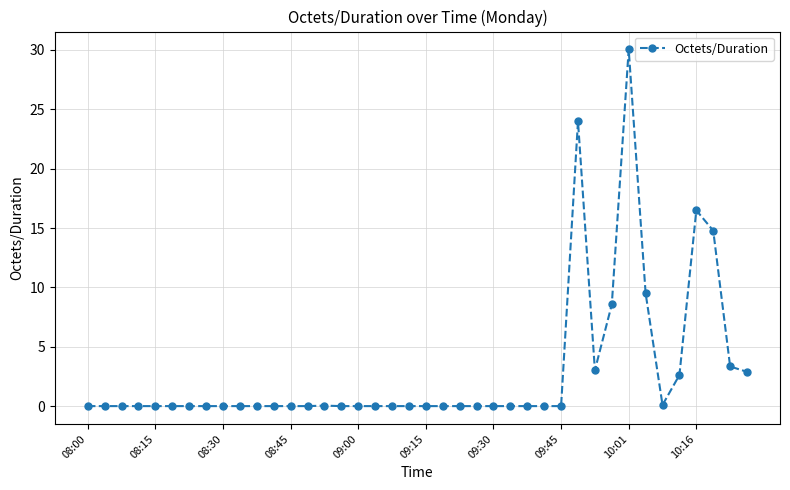

How many data points does each series have?

40